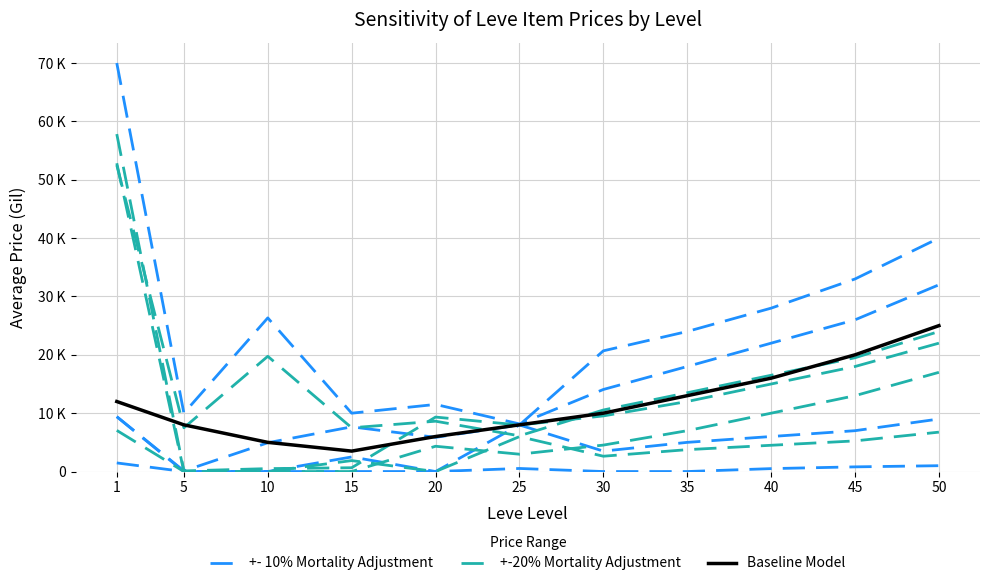

How many values in the +-20% Mortality Adjustment series are below 9531?

5